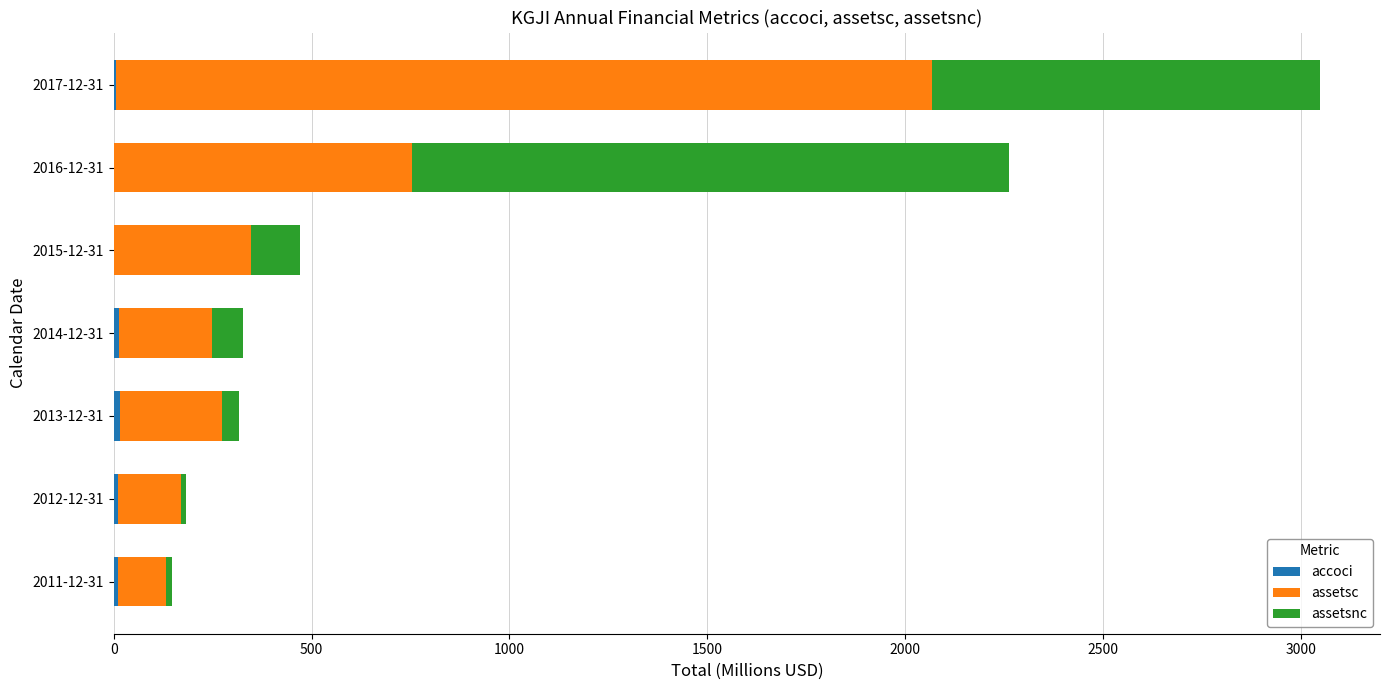

At which category is the sum across all series the highest?

2017-12-31